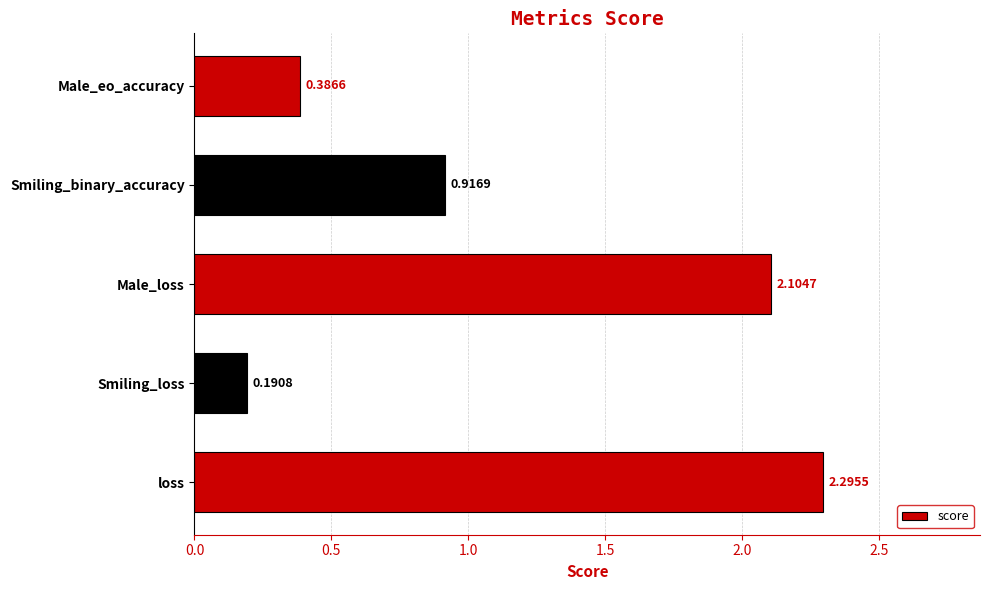

What is the ratio of the value at loss to the value at Male_loss?

1.1